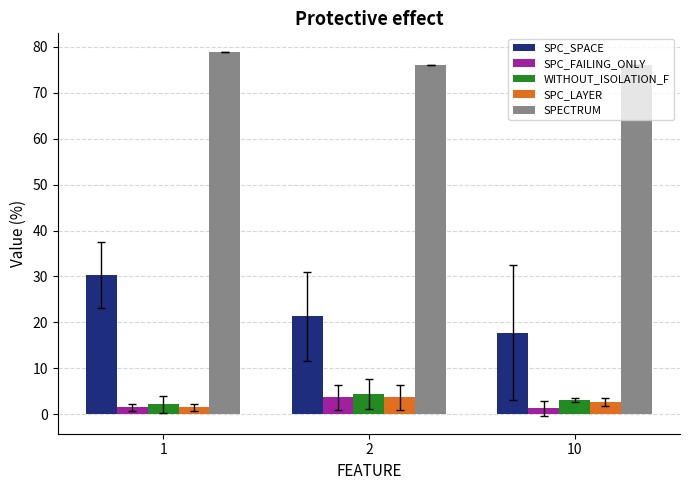

What are all the series names shown in the legend?

SPC_SPACE, SPC_FAILING_ONLY, WITHOUT_ISOLATION_F, SPC_LAYER, SPECTRUM